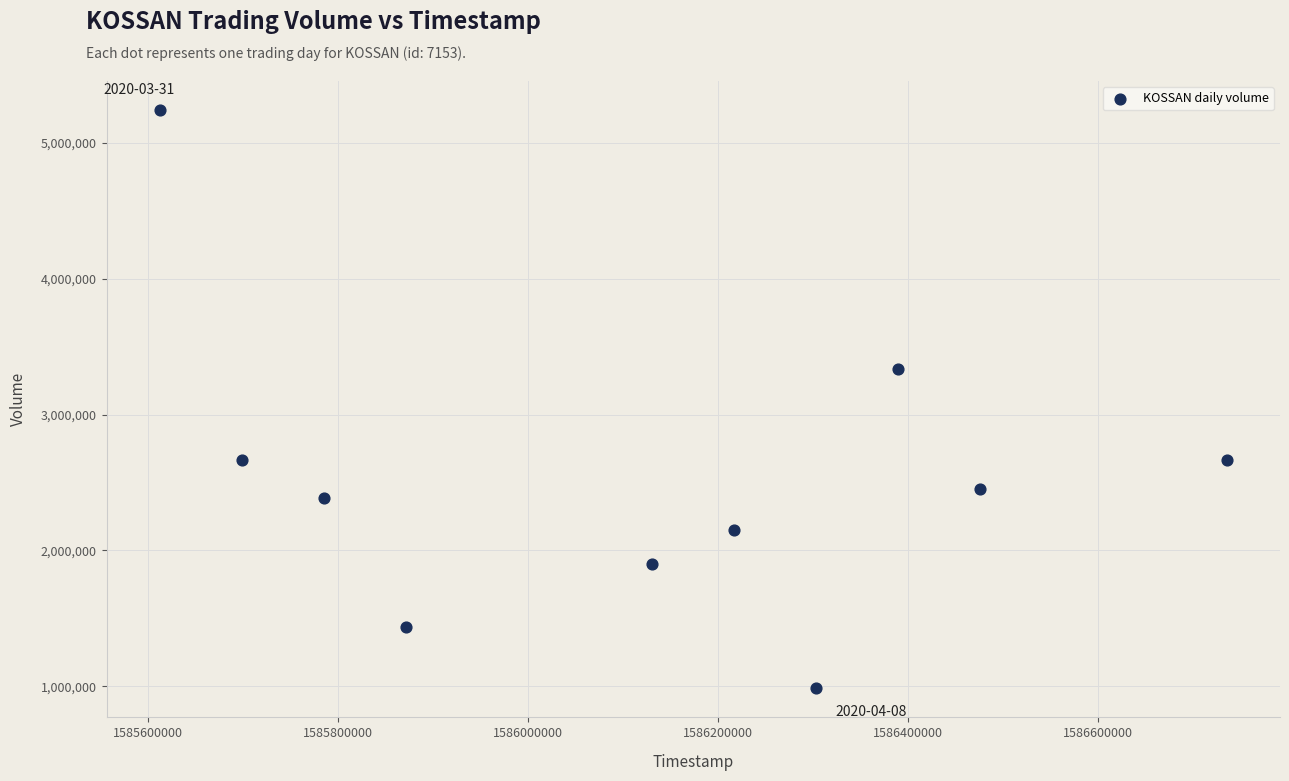

What is the range of Y values (max minus min)?

4257700